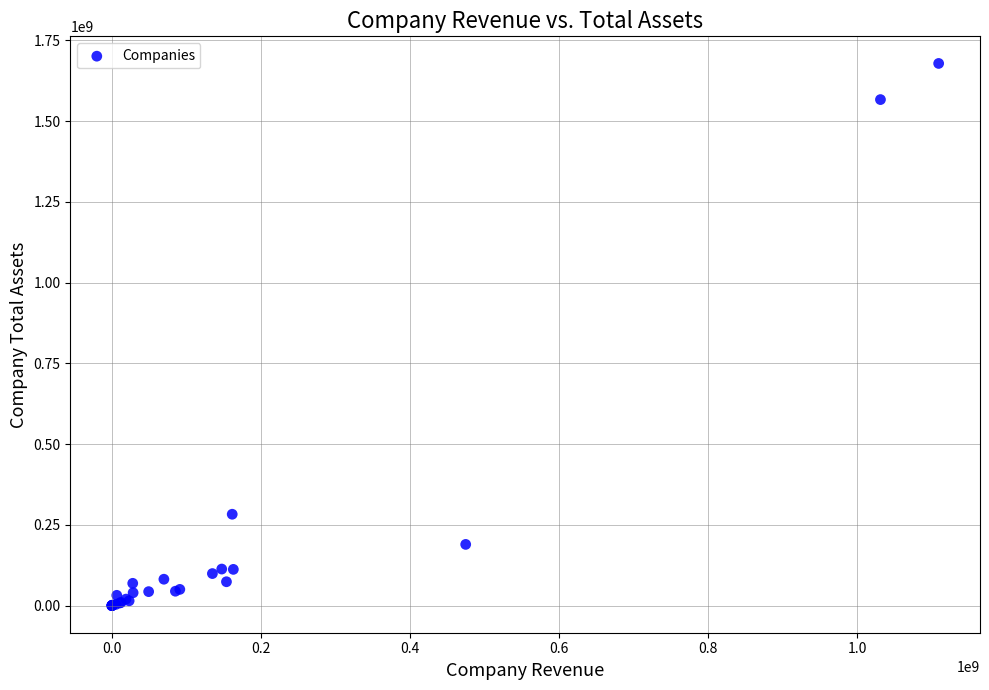

What Y value in the scatter plot is closest to 839410350?

283063788.1